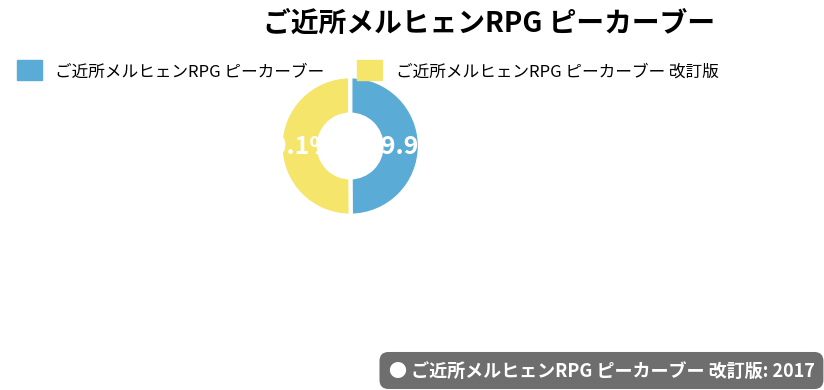

Does any single category account for the majority?

Yes